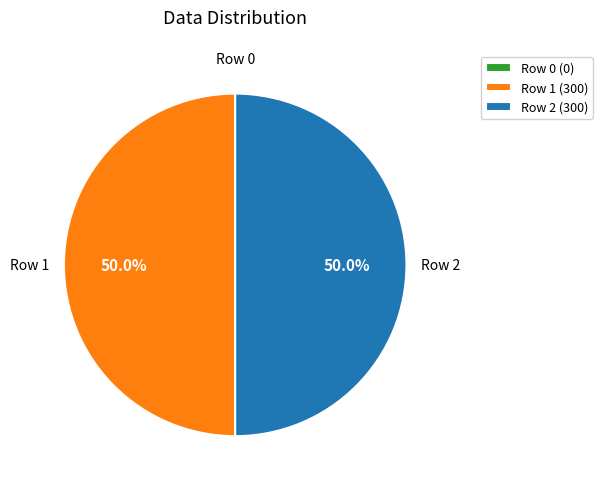

How much of the chart is everything except Row 1 (300)?

50.0%